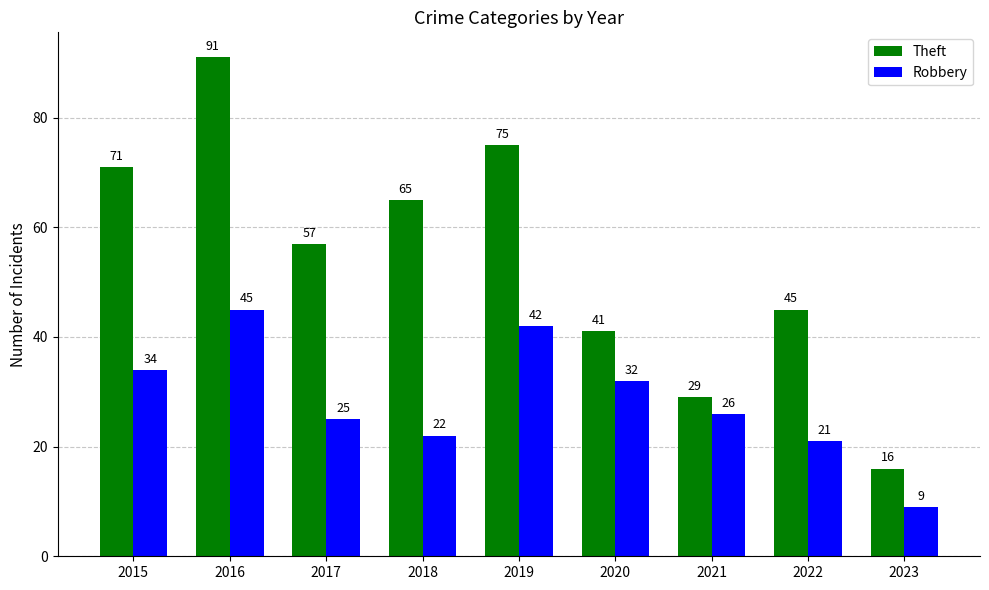

What is the lowest value of the Theft series?

16